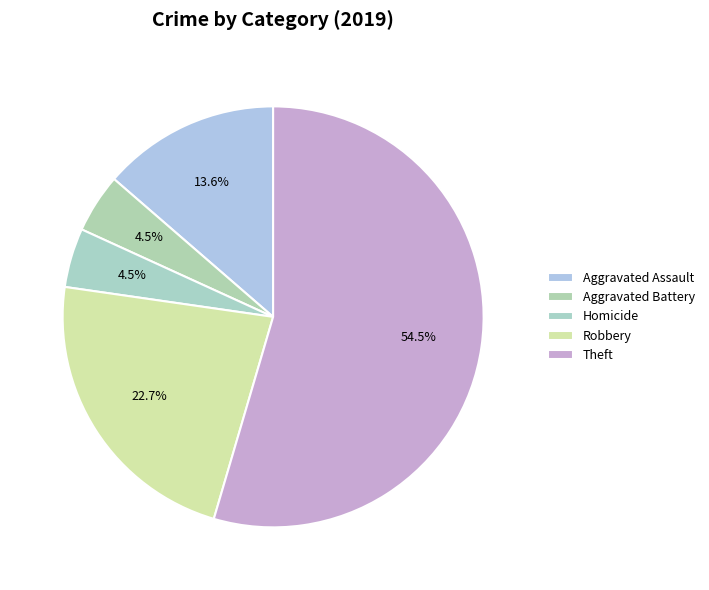

Count the number of slices in the pie.

5